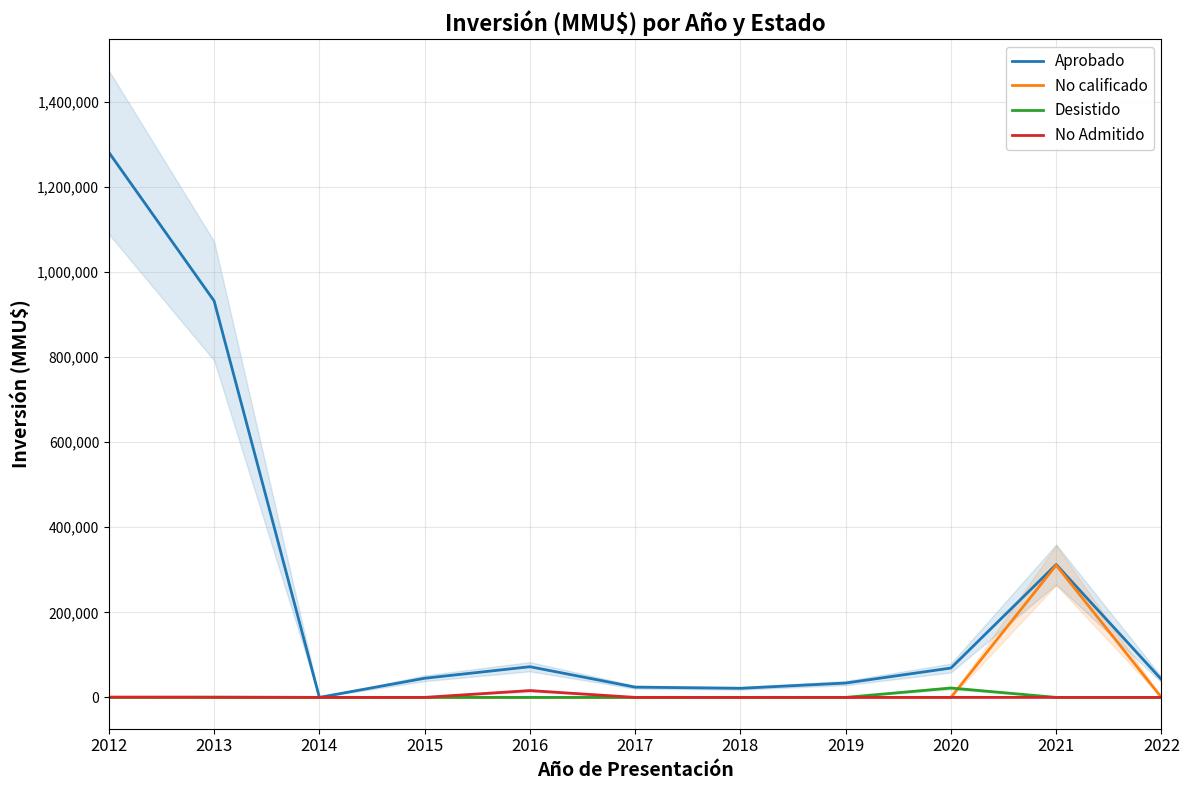

True or false: No Admitido has more than 2 interior local peaks.

False